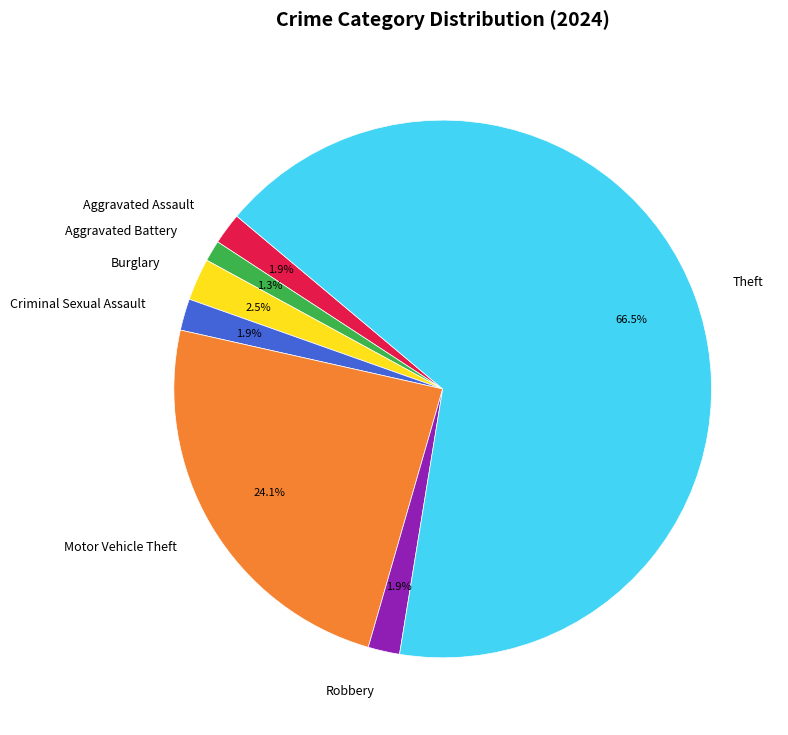

Count the number of slices in the pie.

7